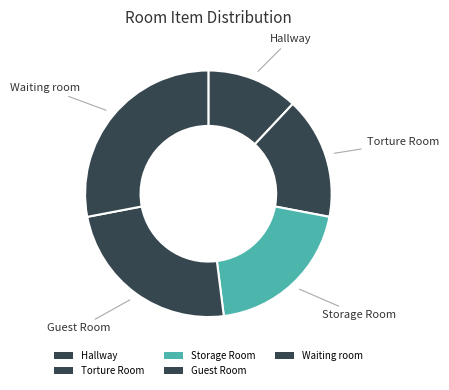

To the nearest percent, what is the difference between the Torture Room and Guest Room slice percentages?

8%